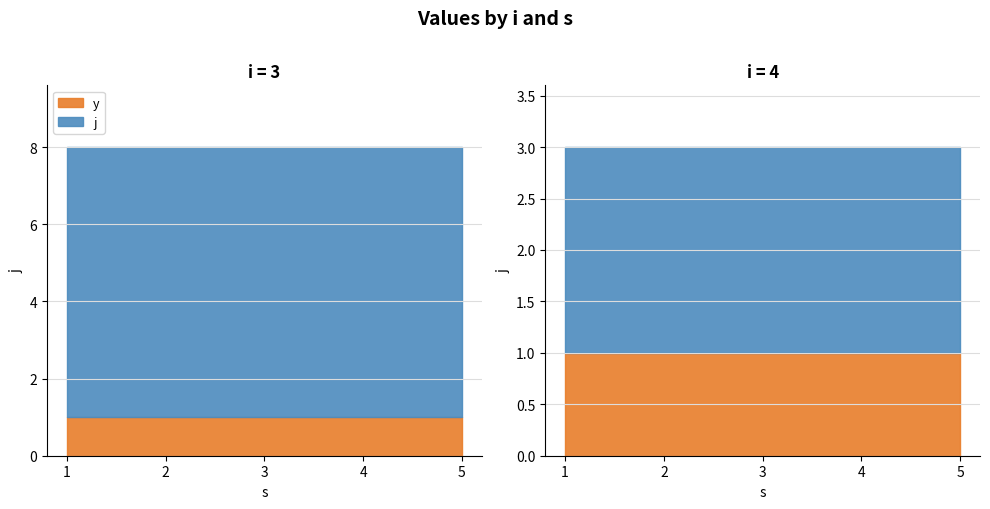

Reading left to right, list all the values displayed in this chart.

s: 1	2	3	4	5	1	2	3	4	5
j: 8	8	8	8	8	3	3	3	3	3
y: 1	1	1	1	1	1	1	1	1	1